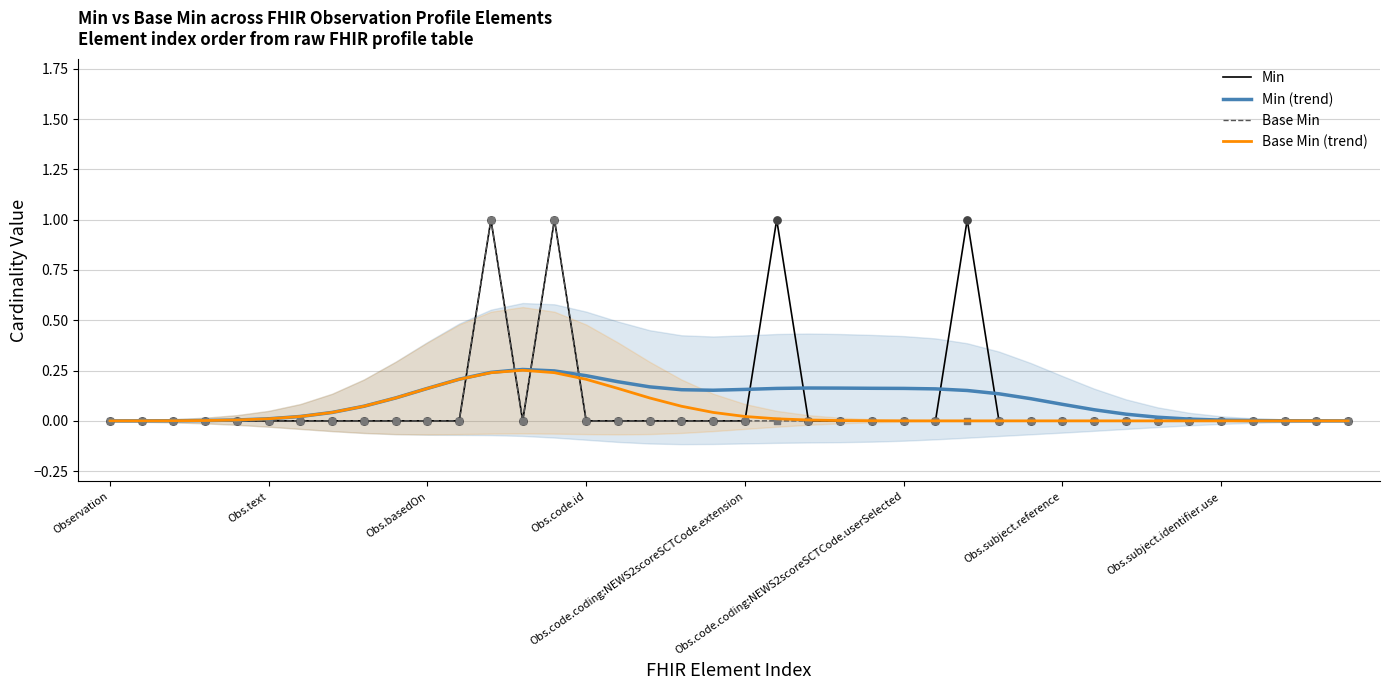

At how many categories does at least one series exceed 0?

40